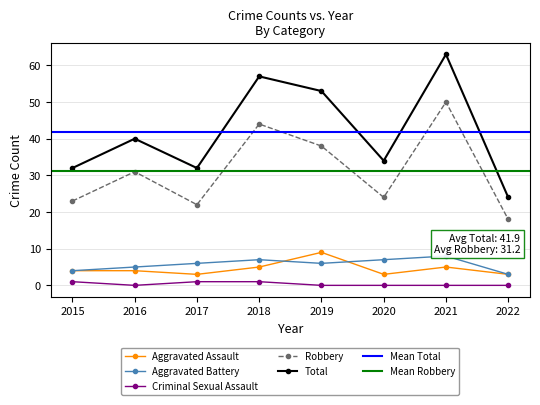

How many positive values does the Criminal Sexual Assault series have?

3